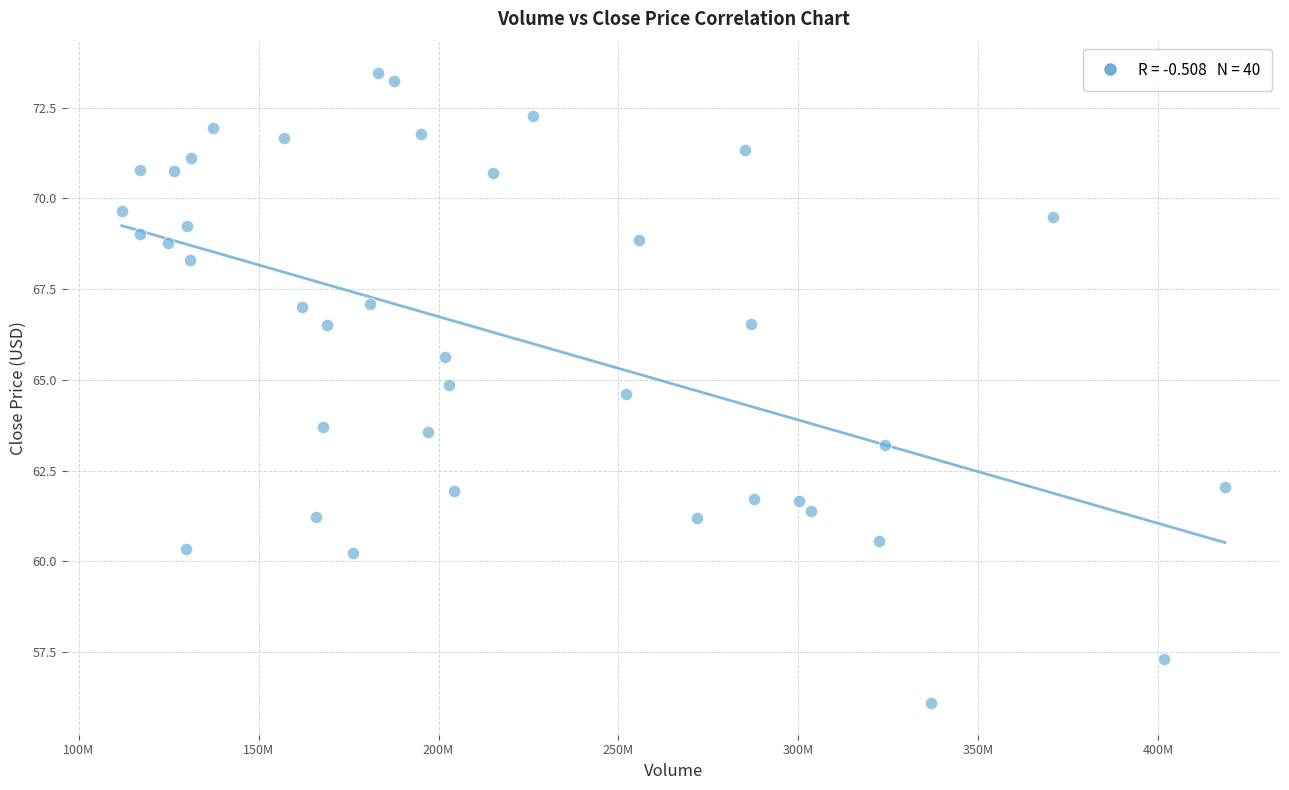

What is the range of X values (max minus min)?

306469200.0